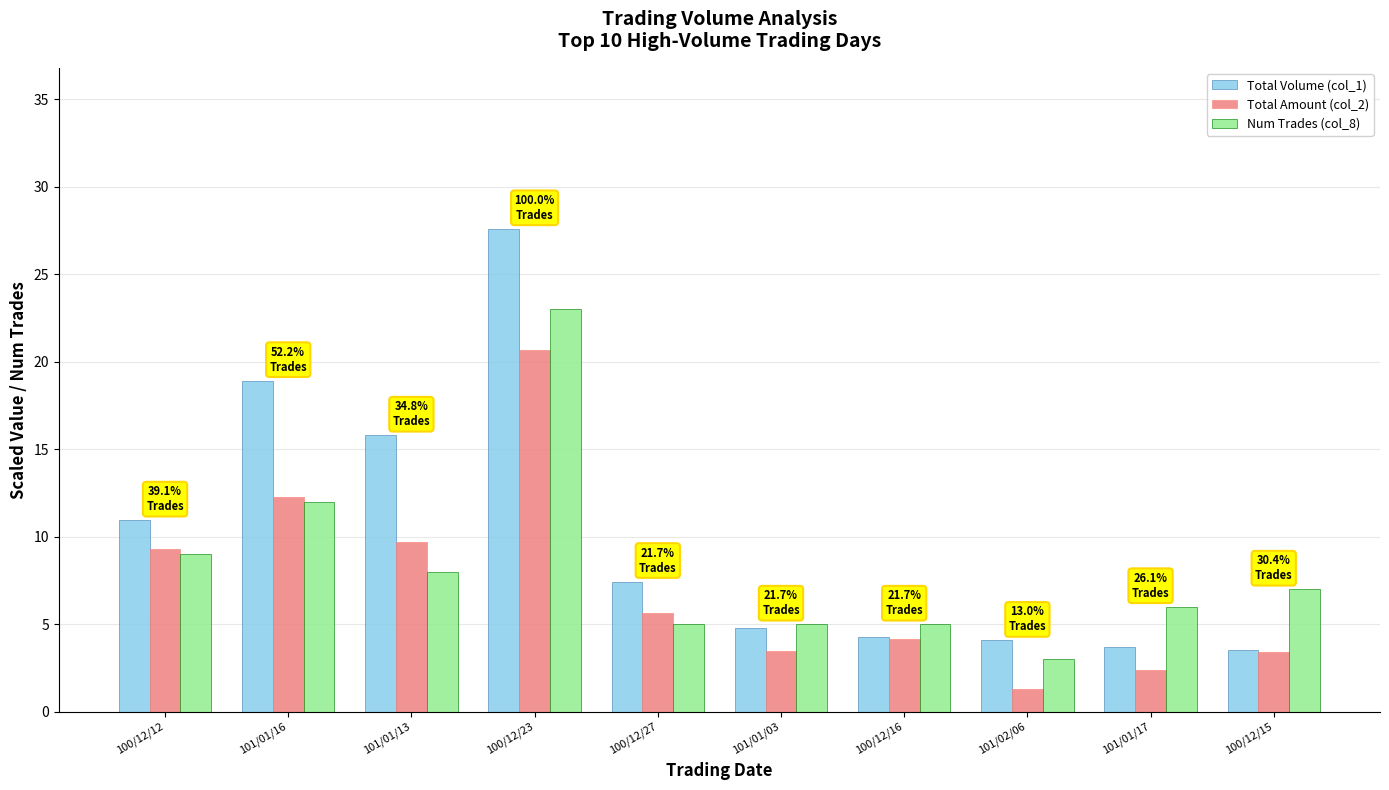

Is it true that Total Volume (col_1) equals 27.6 at 100/12/23?

True